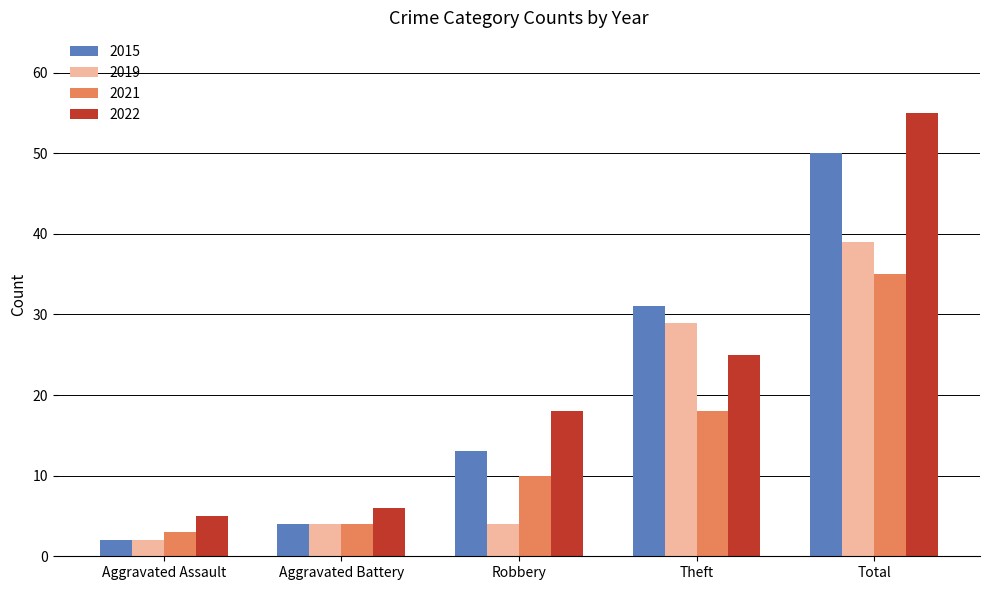

What position from the right is Aggravated Assault?

5